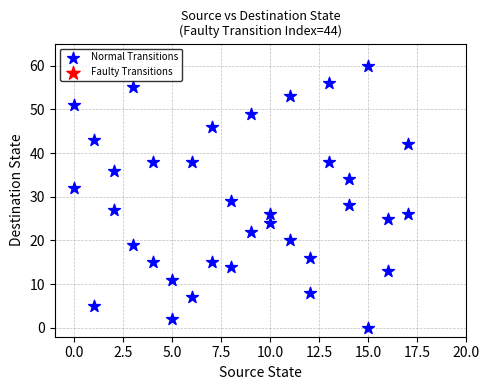

What is the range of X values (max minus min)?

17